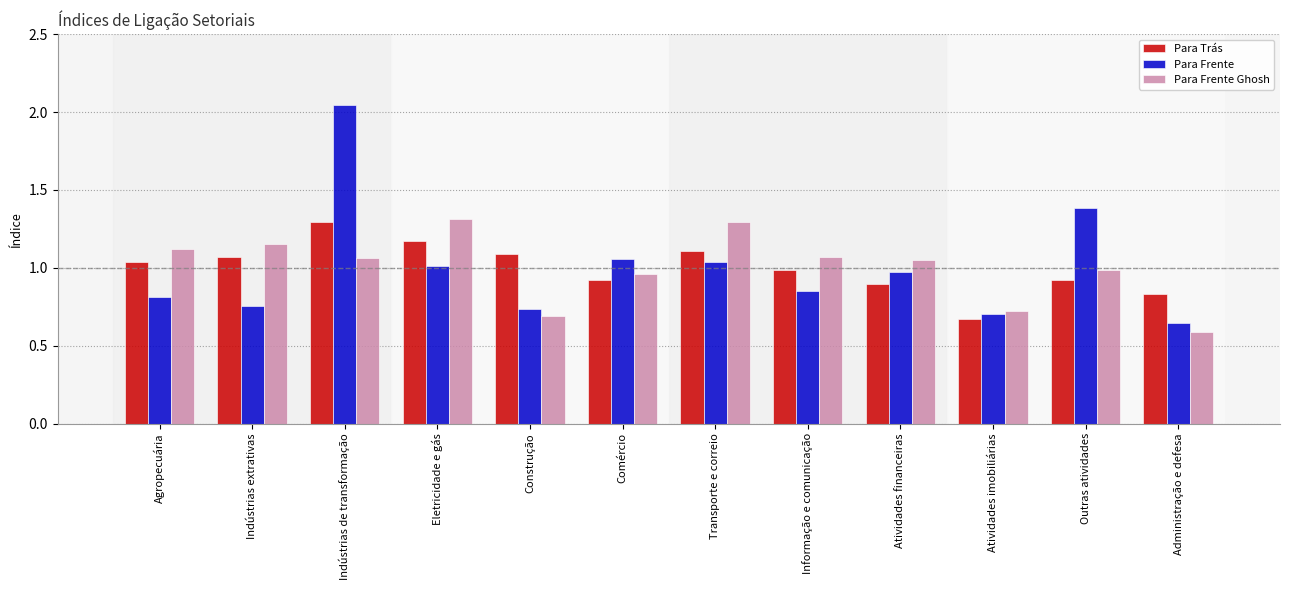

The value of Para Frente at Administração e defesa is 1.1. True or false?

False